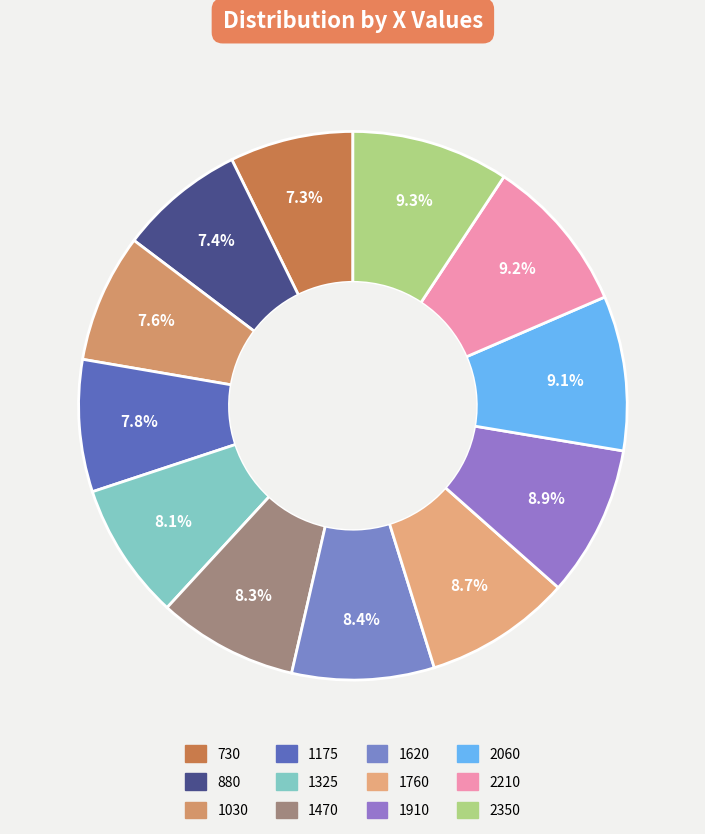

Count the number of slices in the pie.

12